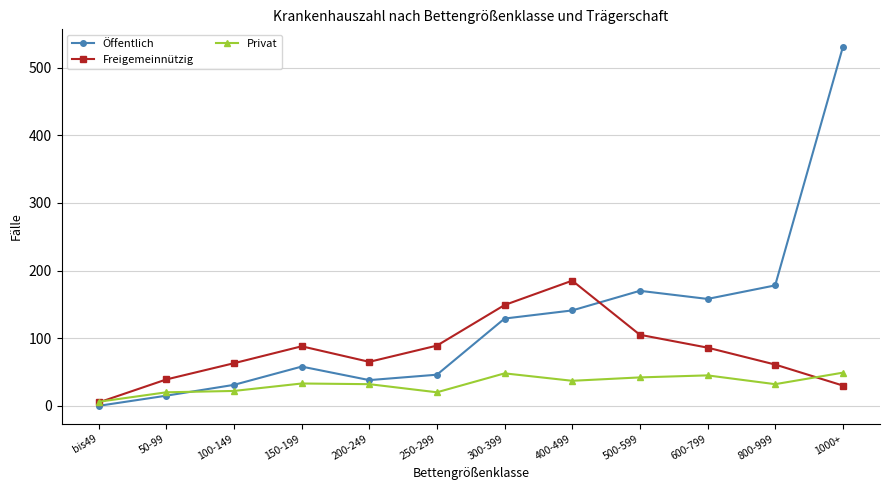

What is the label of the 6th point from the right?

300-399